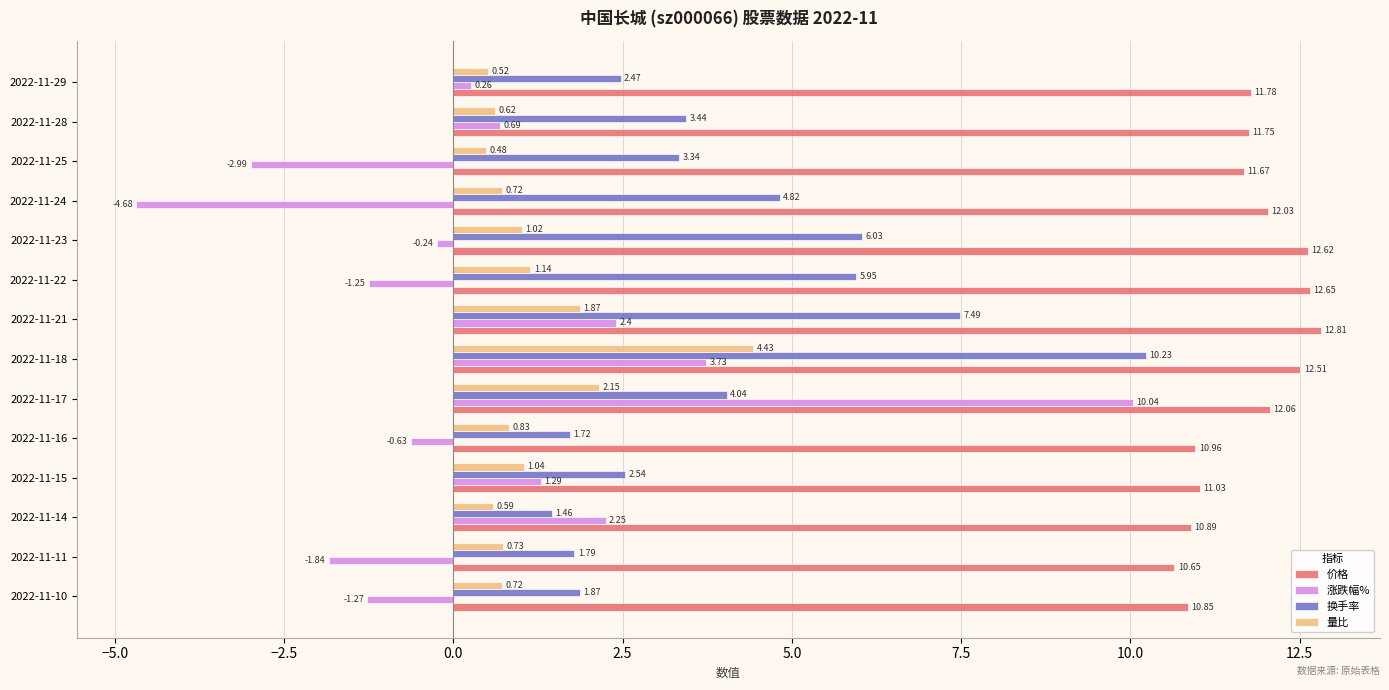

Rank the categories by 换手率 value from highest to lowest.

2022-11-18, 2022-11-21, 2022-11-23, 2022-11-22, 2022-11-24, 2022-11-17, 2022-11-28, 2022-11-25, 2022-11-15, 2022-11-29, 2022-11-10, 2022-11-11, 2022-11-16, 2022-11-14